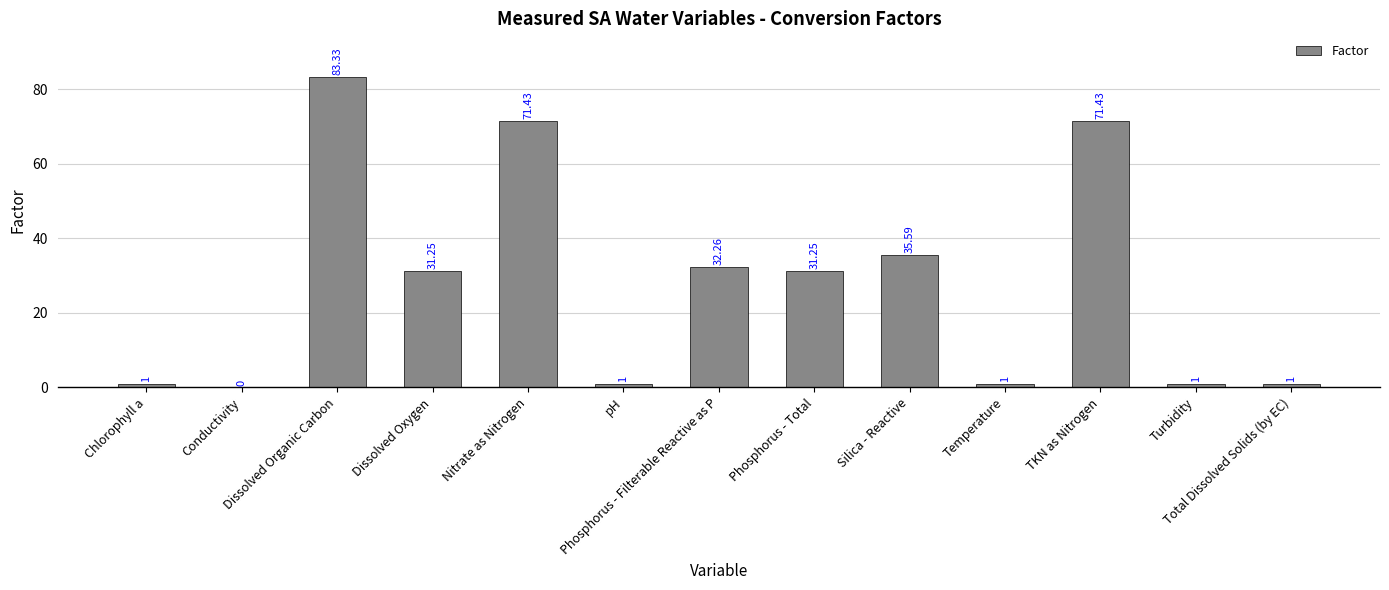

Count the number of categories in the chart.

13